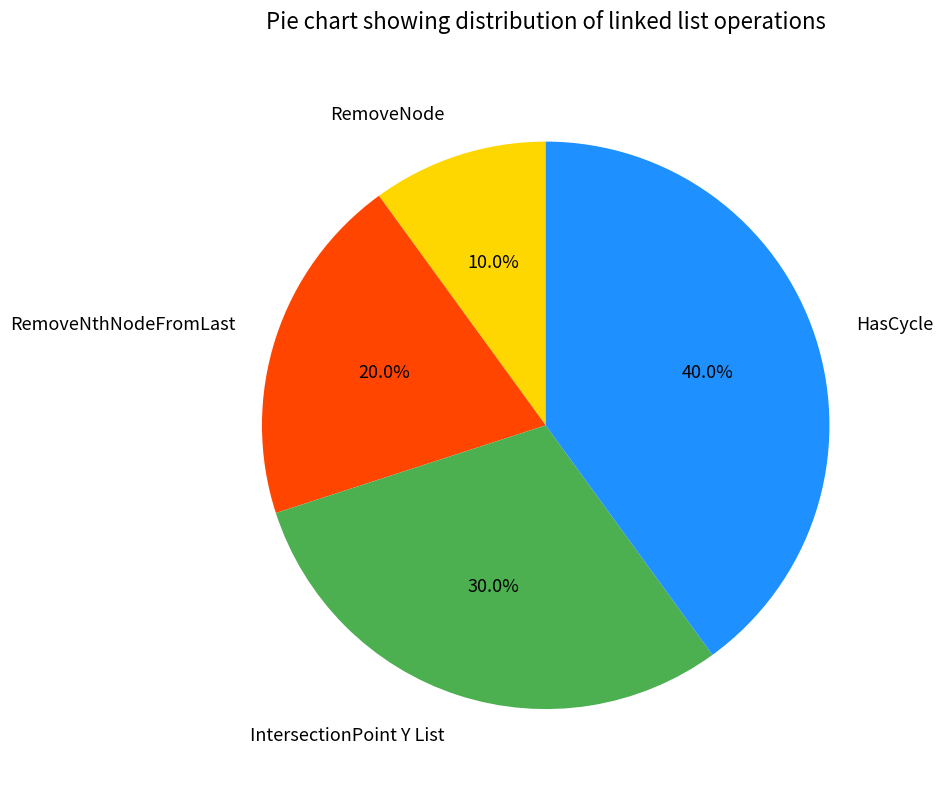

How much of the chart is everything except HasCycle?

60.0%